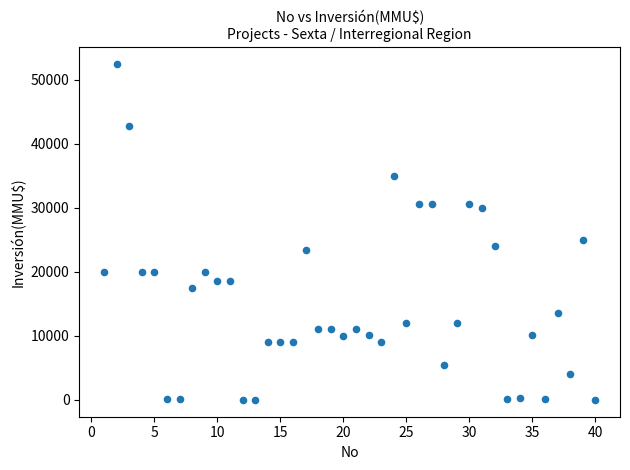

What Y value in the scatter plot is closest to 26250?

25000